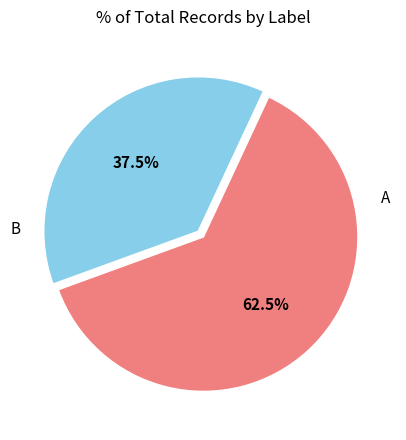

How many slices are in this pie chart?

2